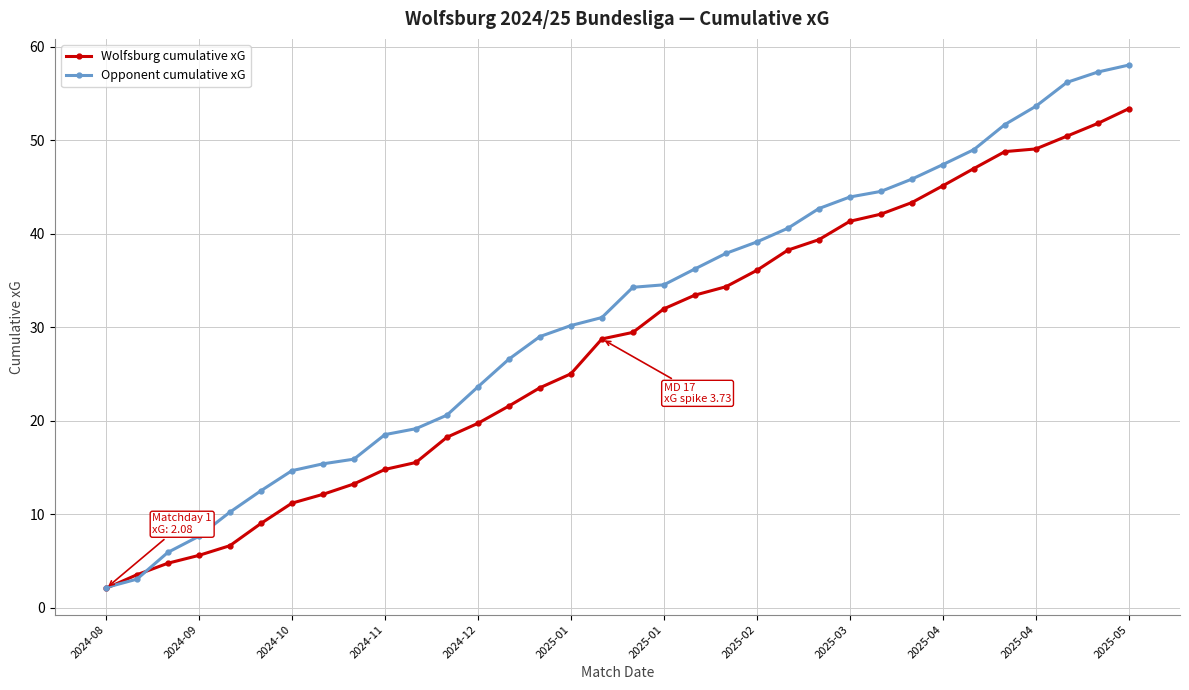

Which series has the largest total across all categories?

Opponent cumulative xG